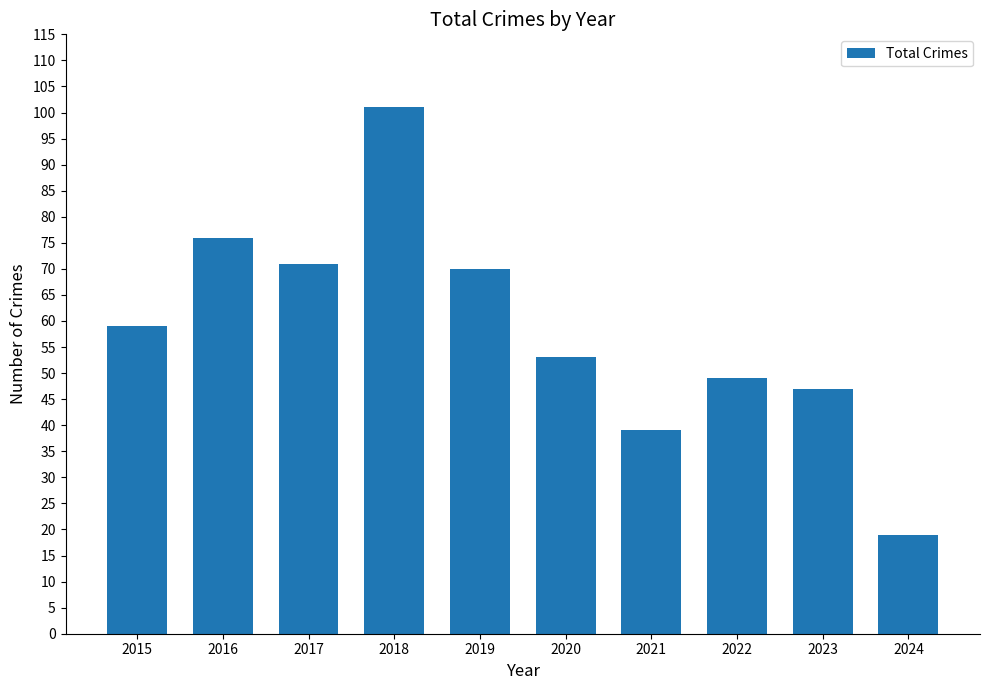

True or false: the data shows 71 at 2017.

True